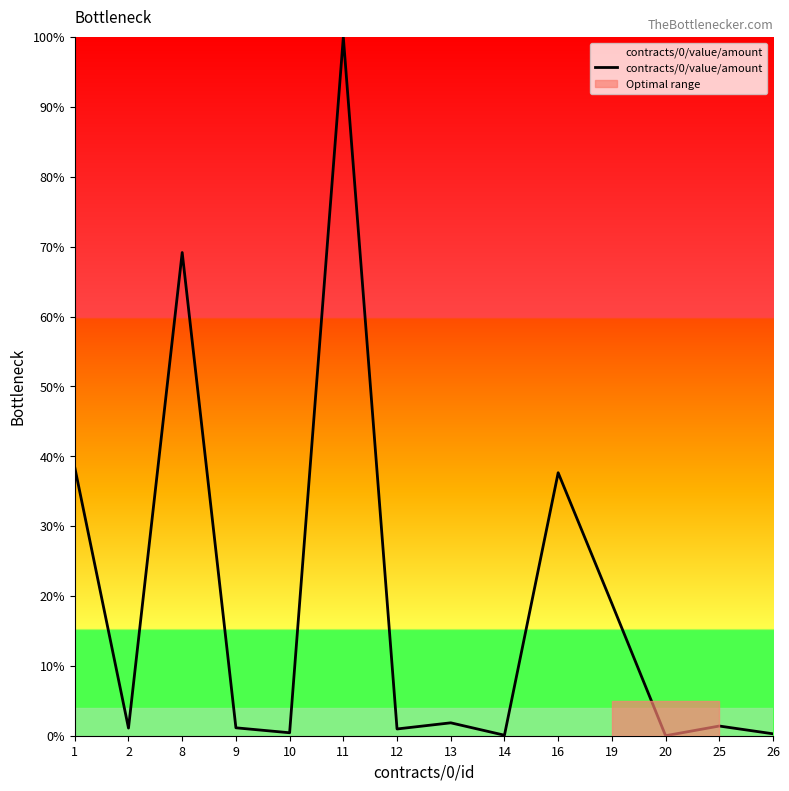

How many distinct data groups are displayed?

1